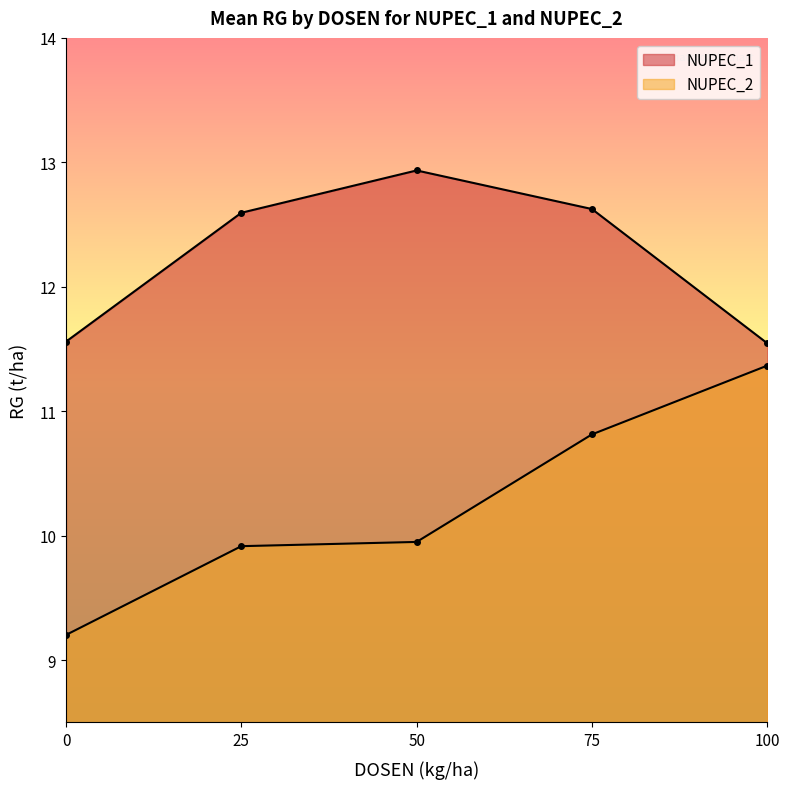

List the series in order of their overall mean, lowest first.

NUPEC_2, NUPEC_1